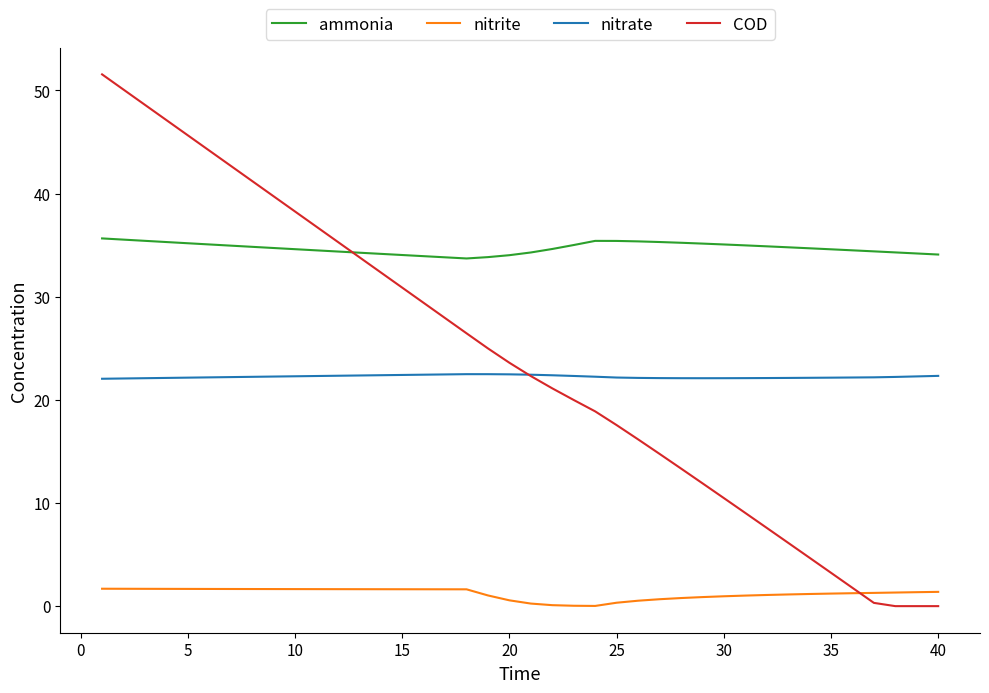

Which series has the largest range (max minus min)?

COD